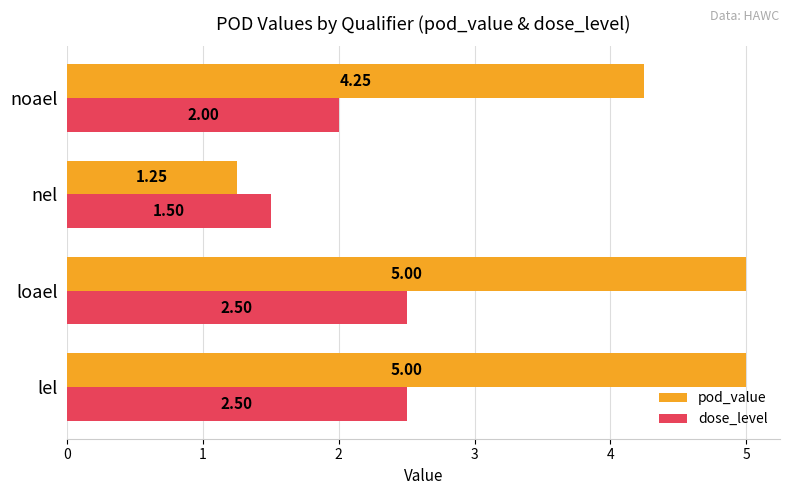

What is the sum of all dose_level values?

8.5